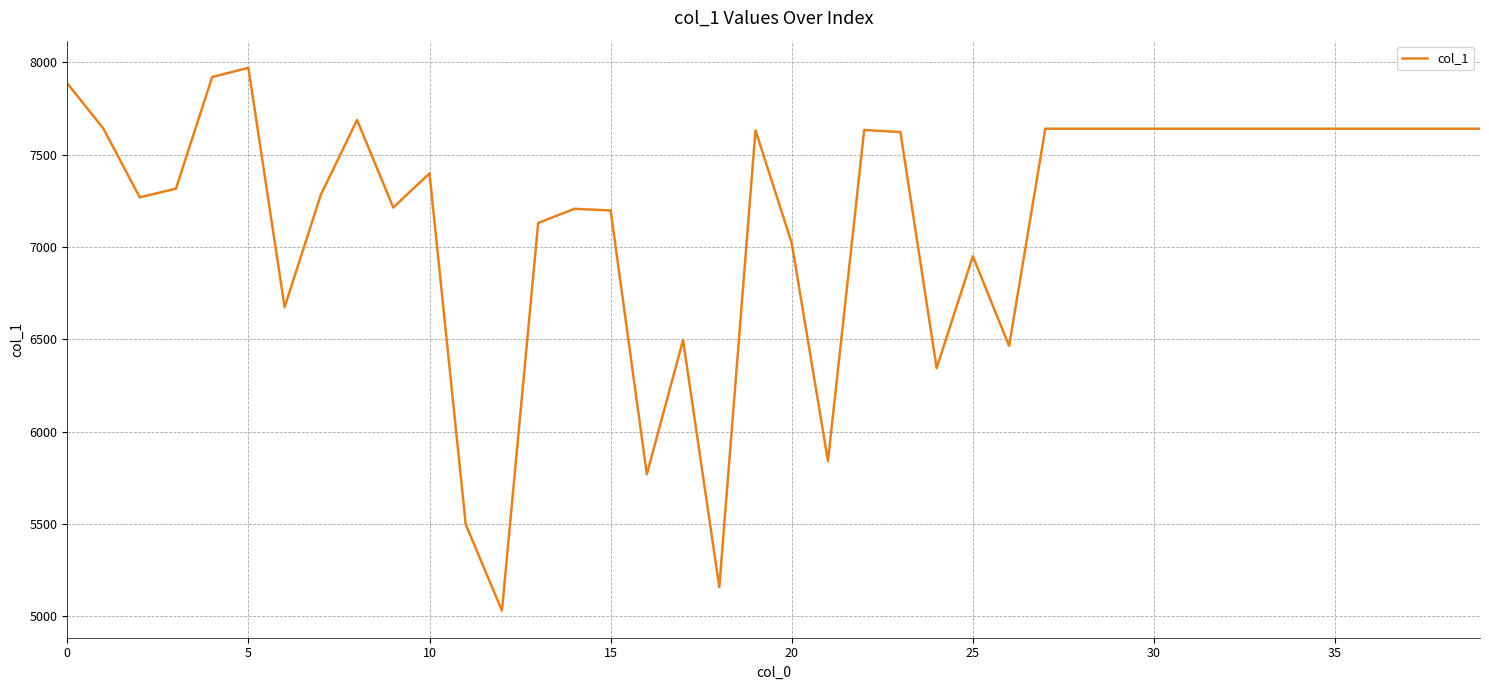

What is the greatest value displayed?

7971